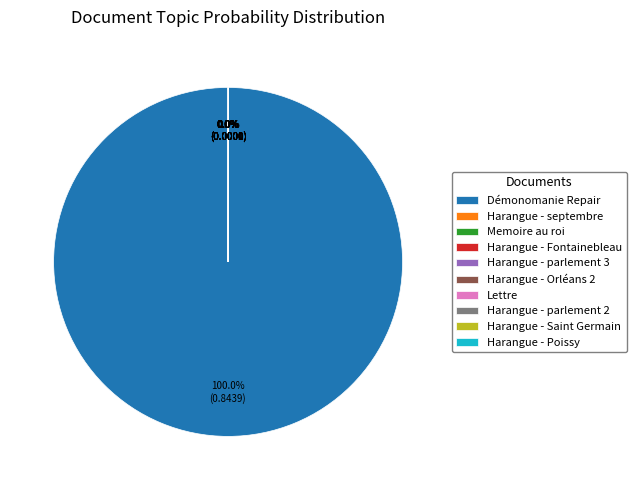

Do Démonomanie Repair_corrected_stemmed and Lettre_corrected_stemmed together represent more than half of the pie?

Yes